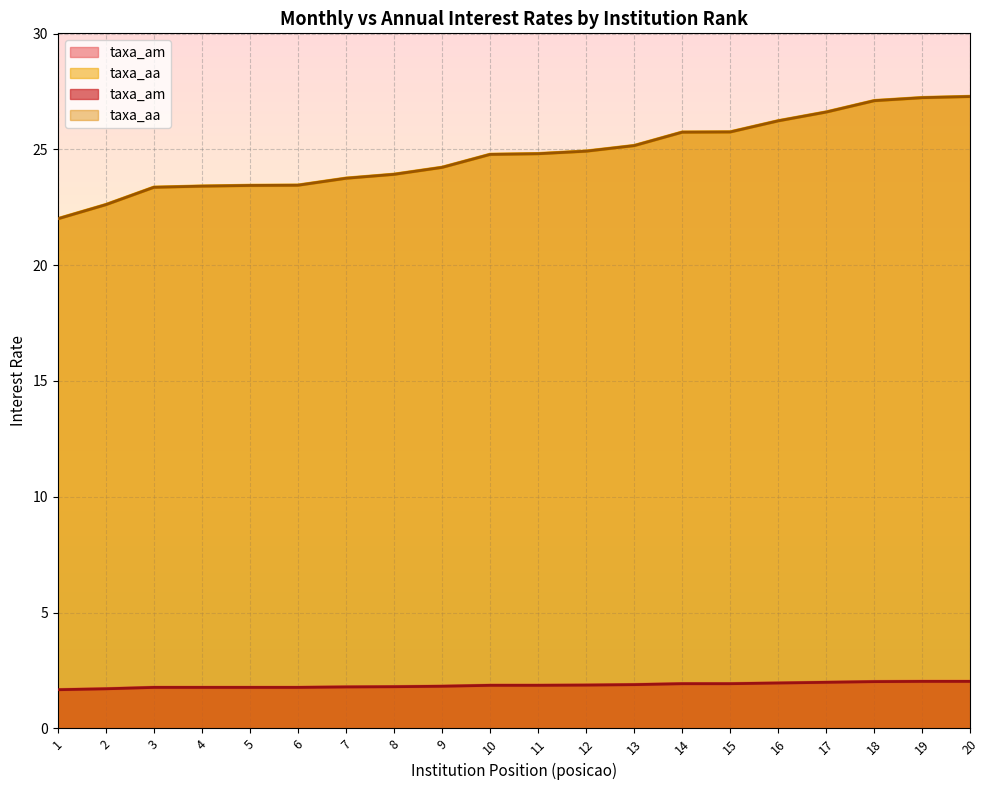

What is the sum of all taxa_am values?

37.2